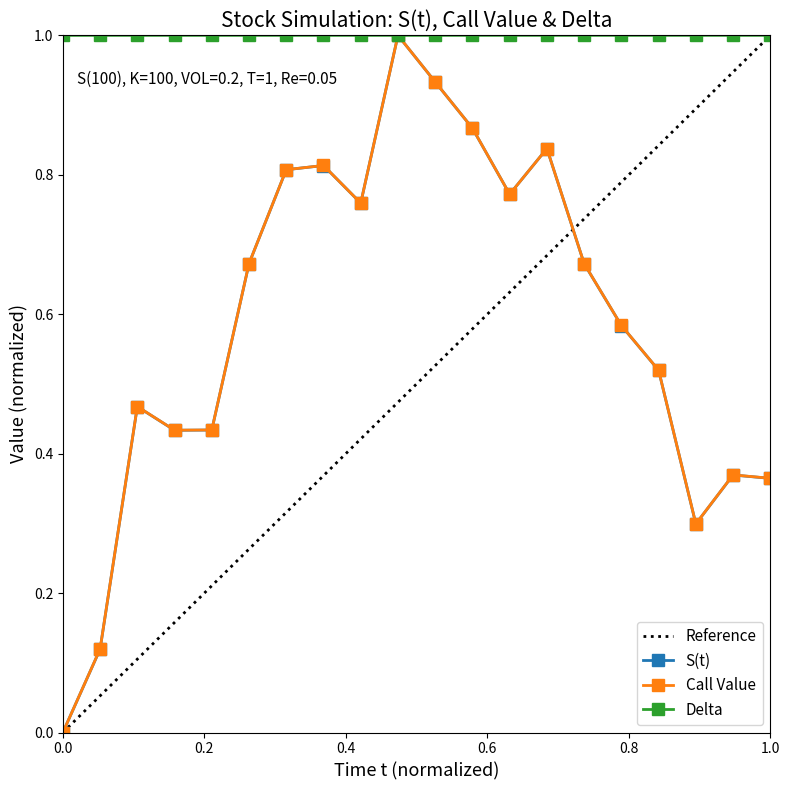

True or false: Delta has more than 0 interior local peaks.

True